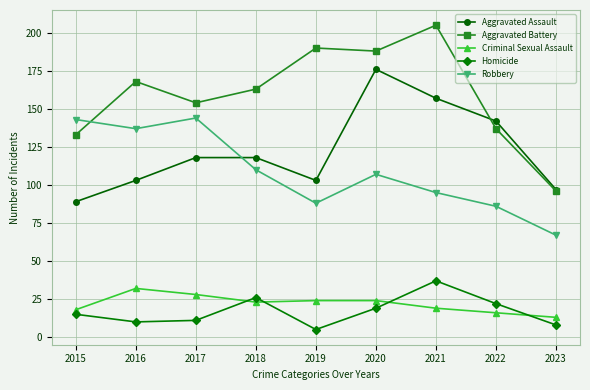

True or false: Robbery and Homicide cross at least once.

False